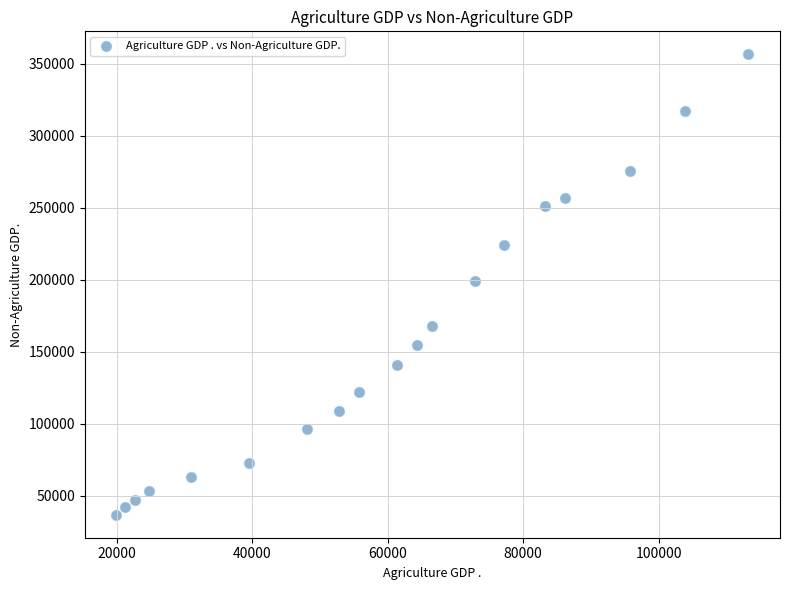

What is the range of X values (max minus min)?

93338.3